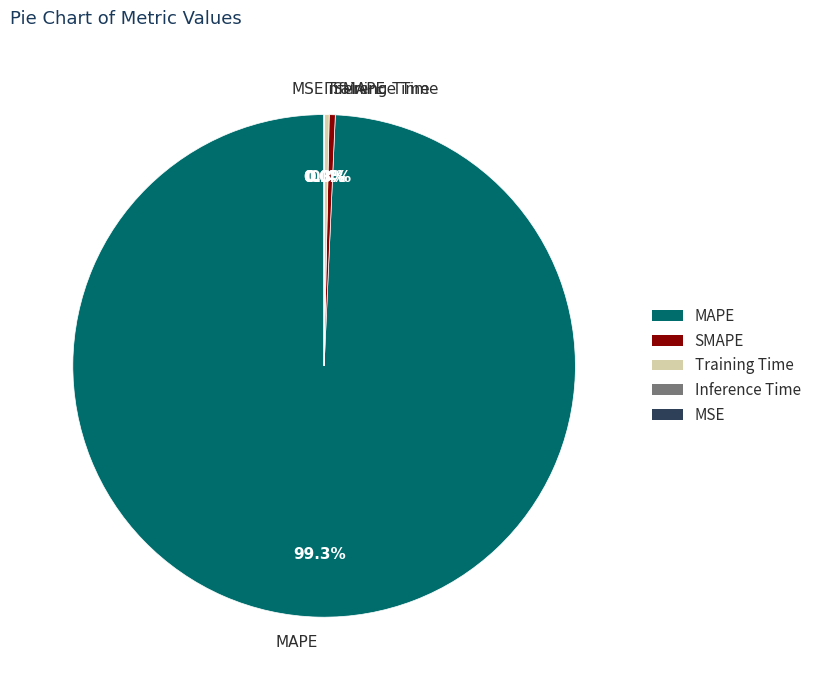

What is the majority slice?

MAPE